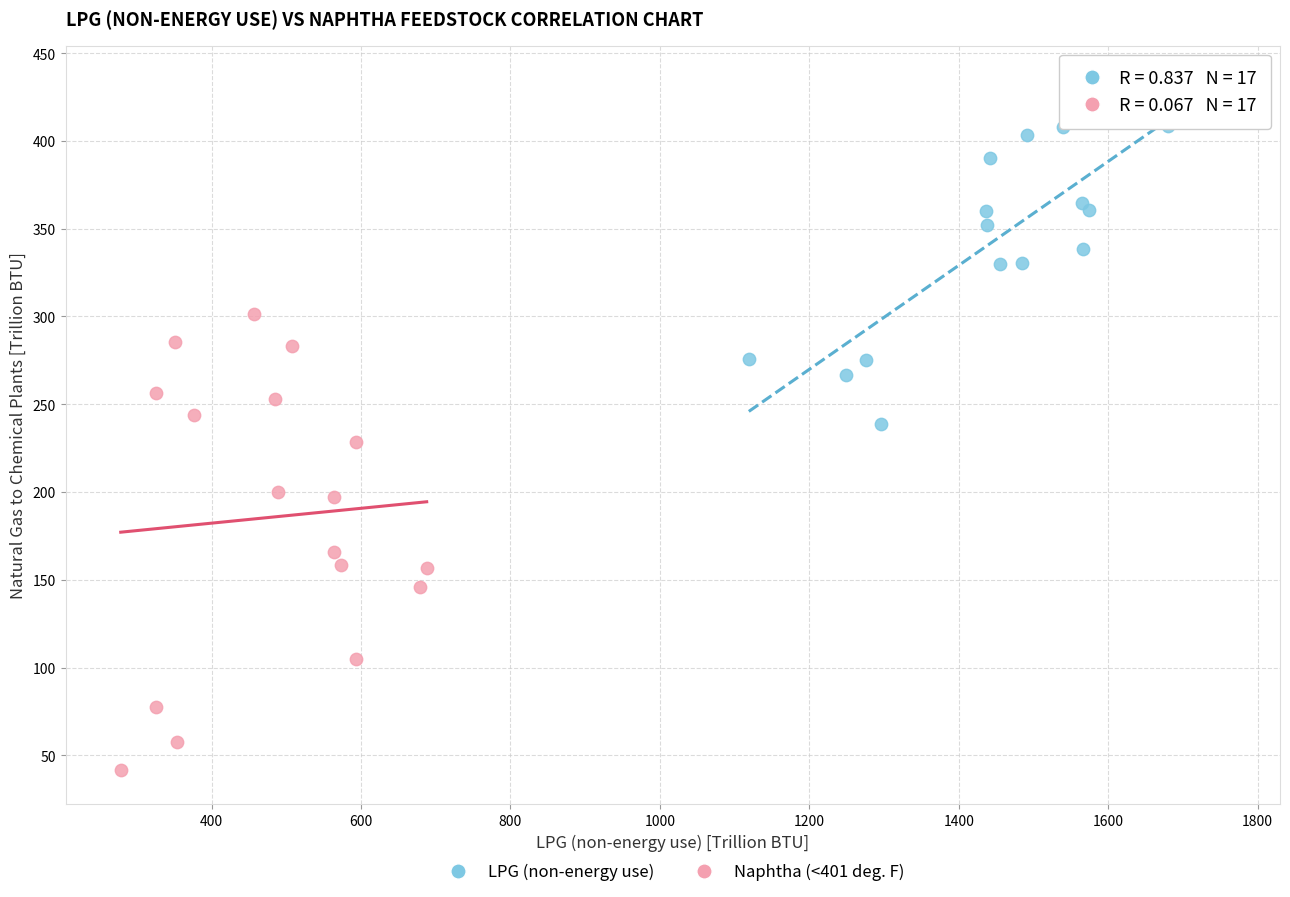

Which series reaches the maximum Y coordinate?

LPG (non-energy use)